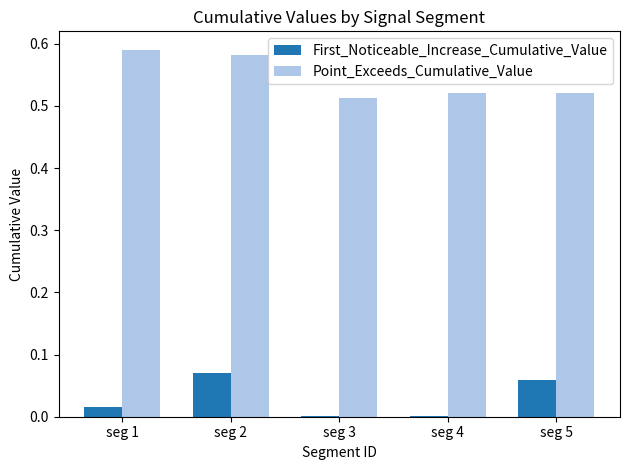

Which series changed the most between seg 2 and seg 5?

Point_Exceeds_Cumulative_Value